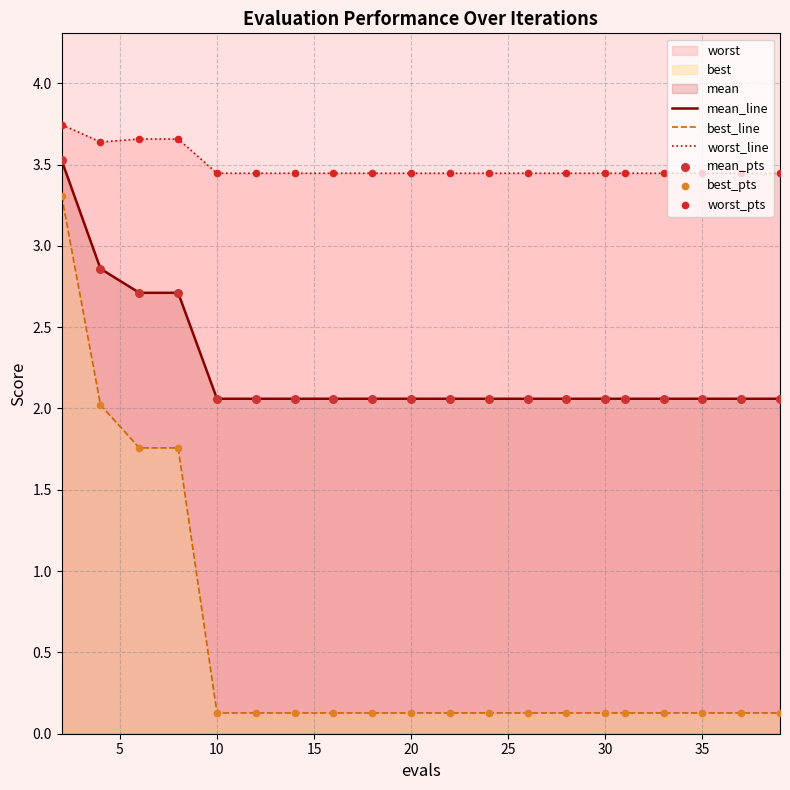

What is the highest value of the mean_line series?

3.5